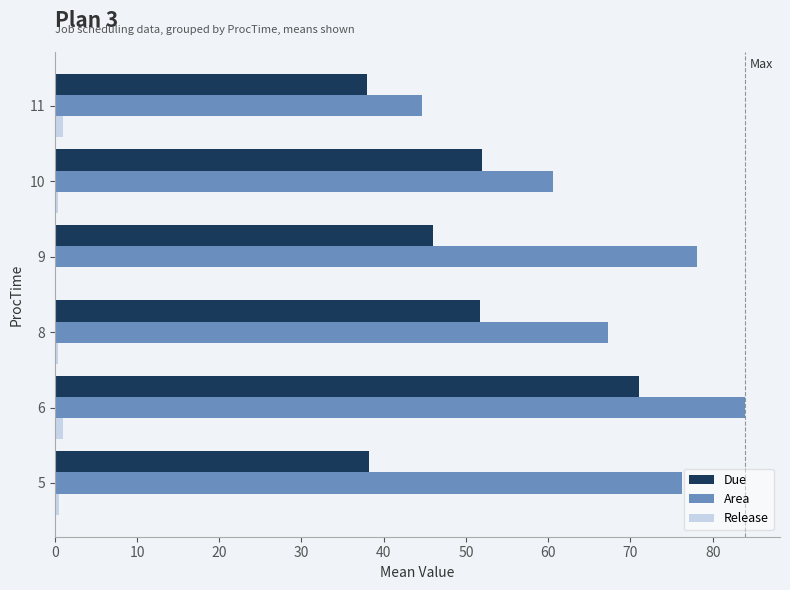

What is the greatest value displayed?

84.0